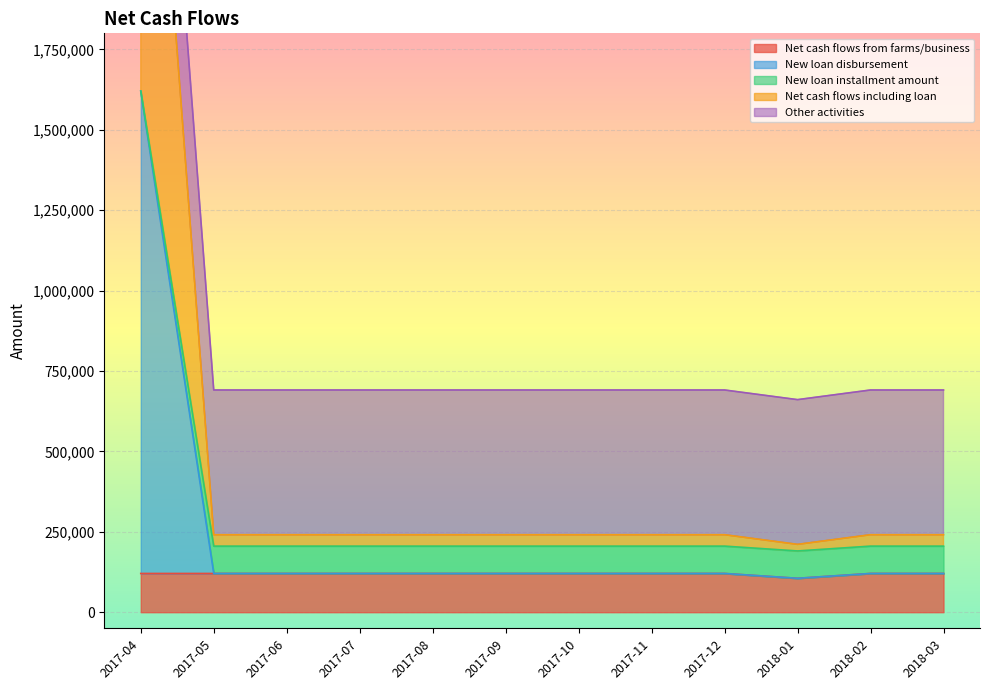

True or false: Net cash flows from farms/business has a value of 120500 at 2017-12.

True